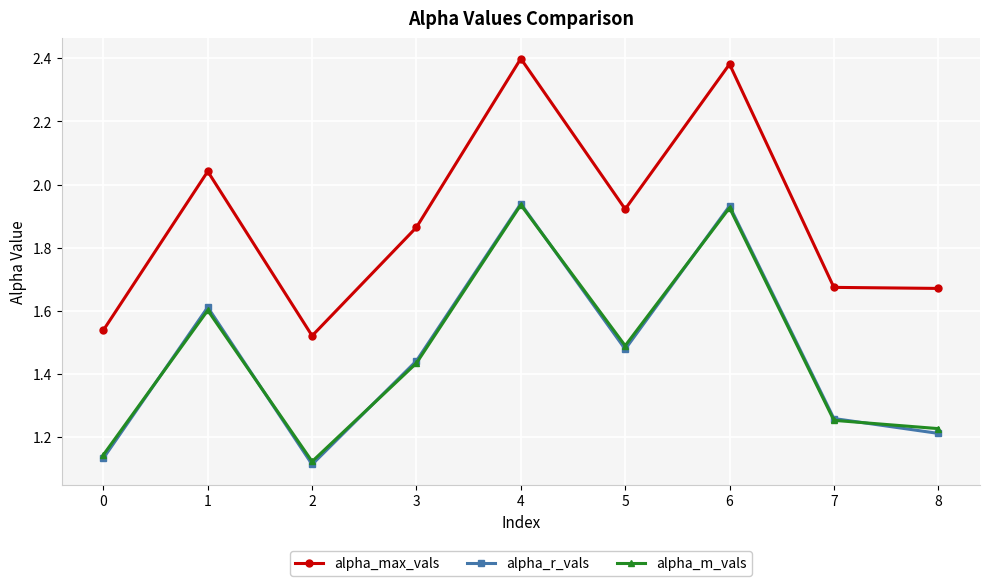

Which series ends up on top after the final intersection of alpha_m_vals and alpha_r_vals?

alpha_m_vals